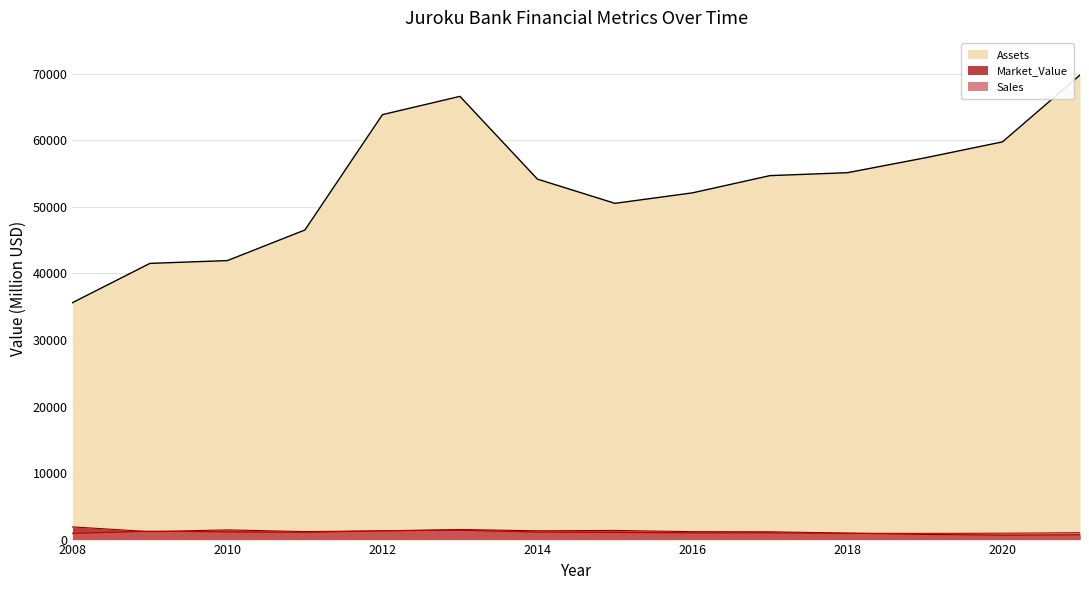

At how many categories does at least one series exceed 46131?

11